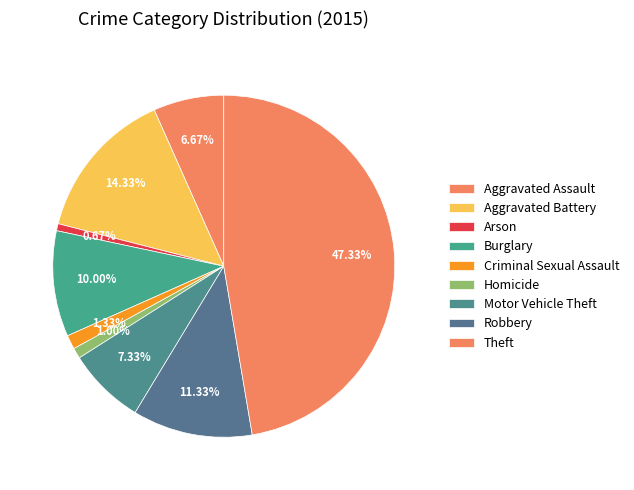

How many slices are in this pie chart?

9